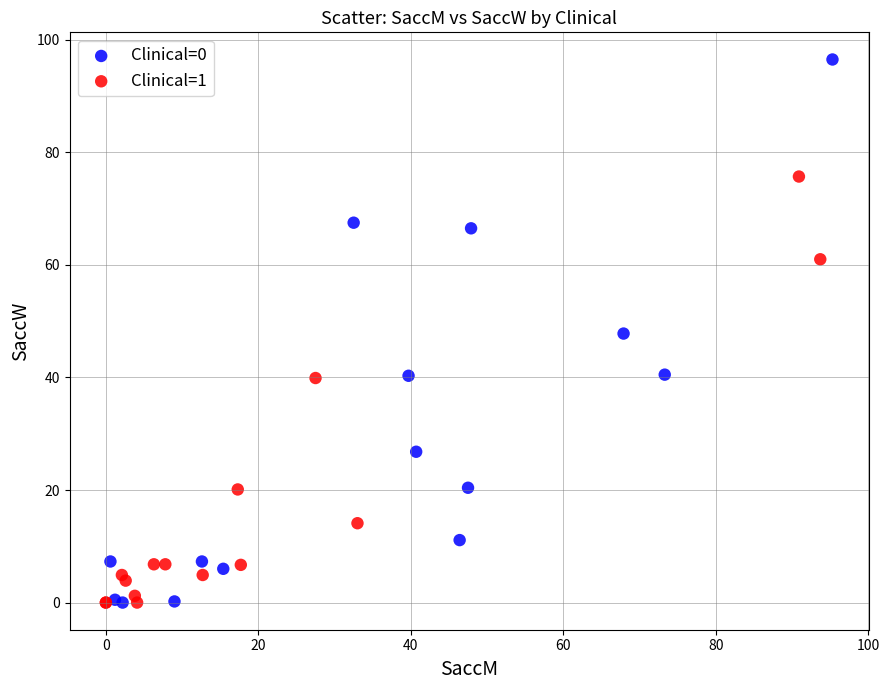

Which series has the largest Y range (max minus min)?

Clinical=0